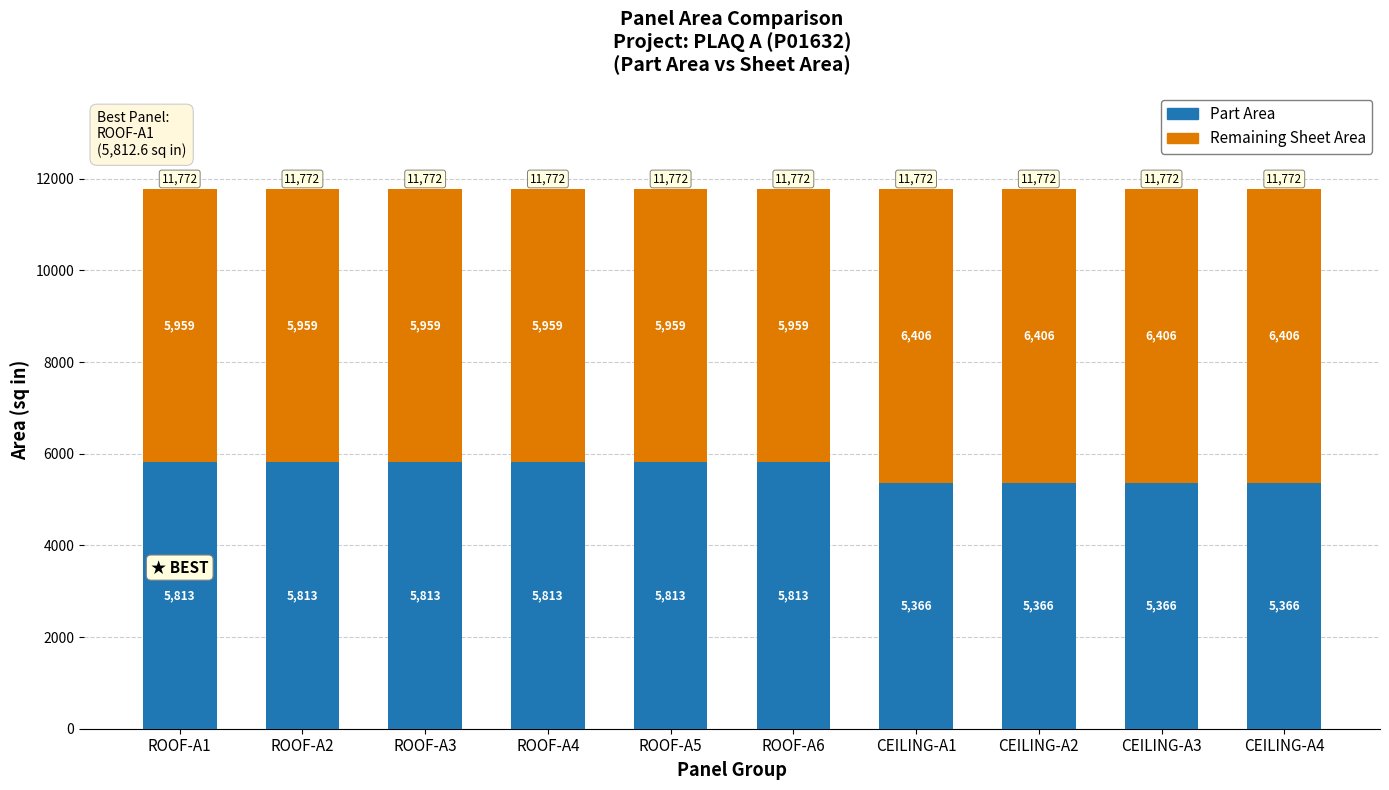

Is it true that Part Area equals 5812.6 at ROOF-A3?

True